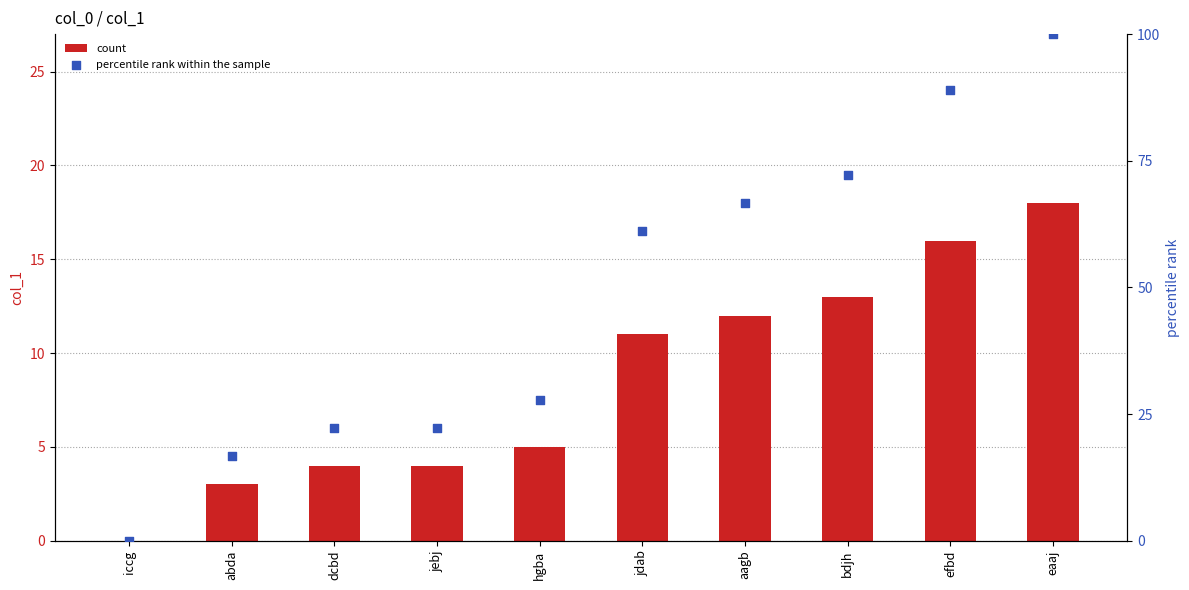

Which series has the widest spread of Y values?

percentile rank within the sample